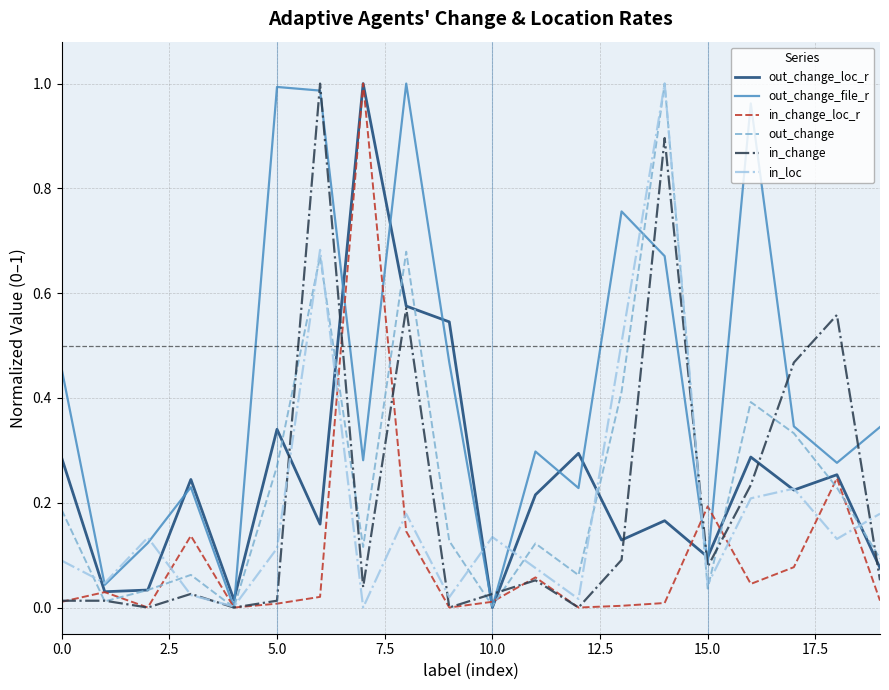

True or false: in_loc and out_change intersect in this chart.

True